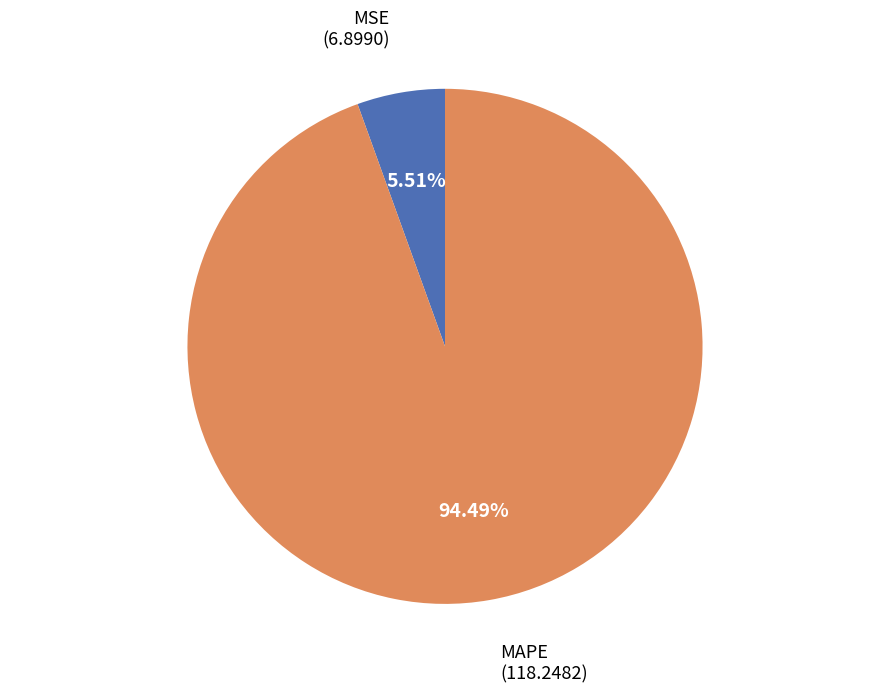

Is there any slice that represents more than half of the pie?

Yes